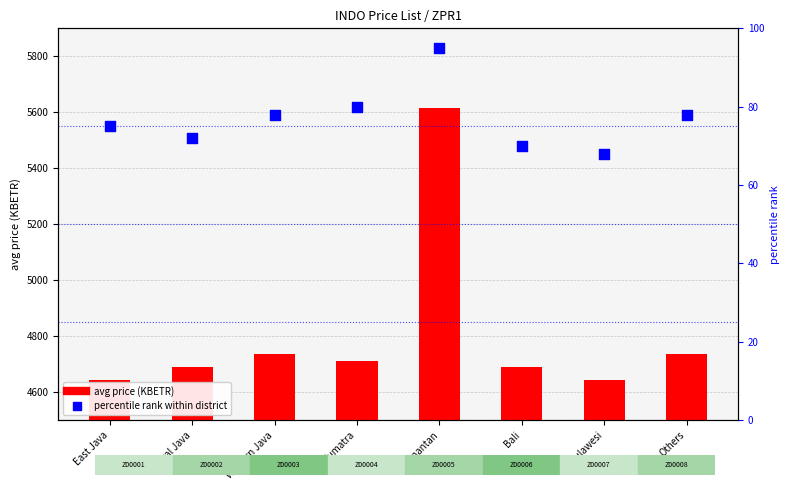

Which series has the largest total across all categories?

avg price (KBETR)